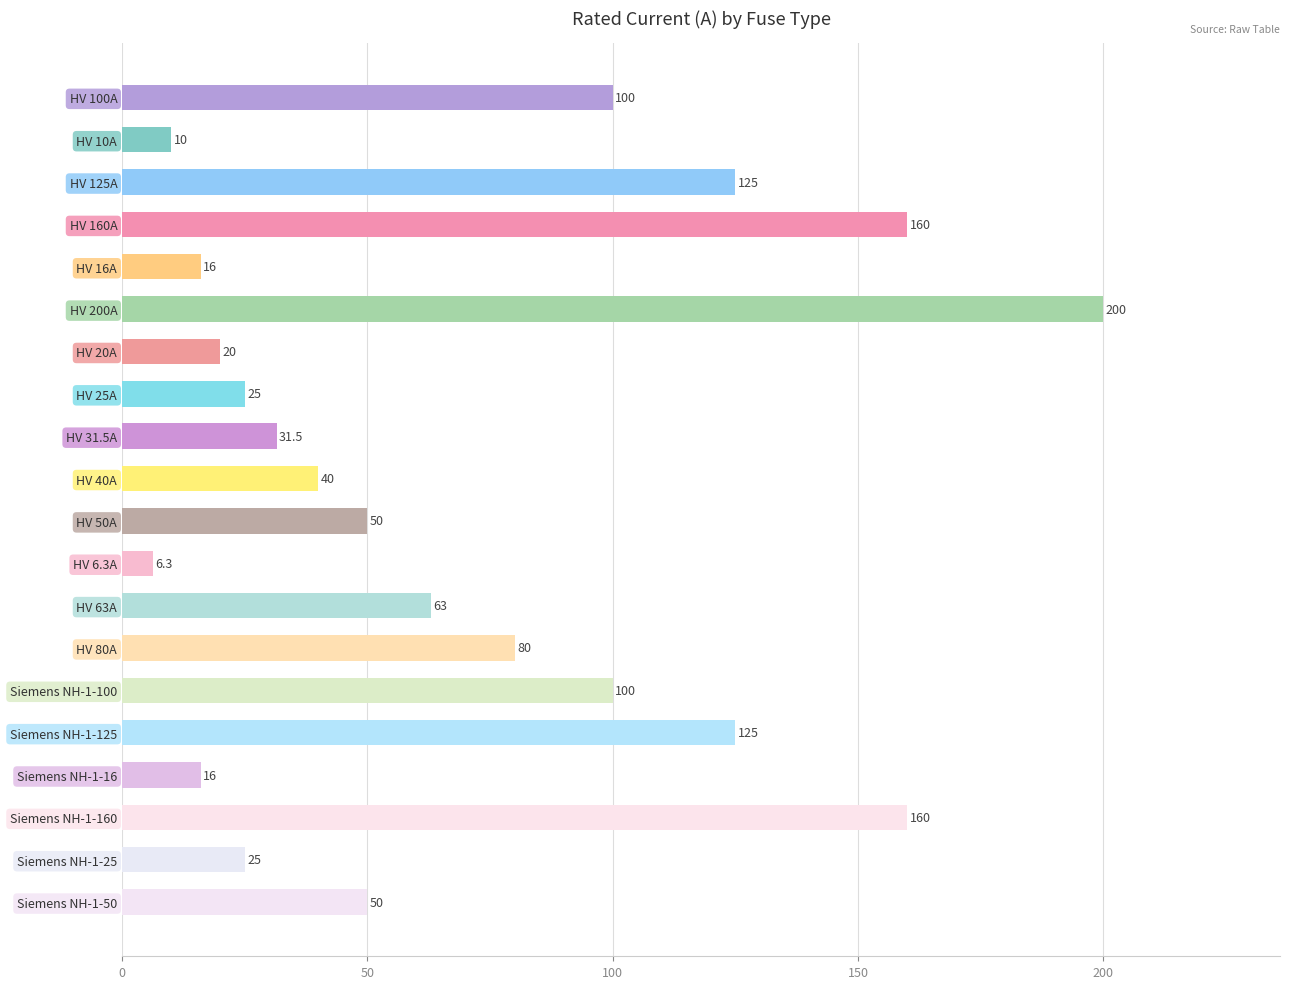

Reading top to bottom, transcribe all the data shown in this chart.

HV 100A=100.0	HV 10A=10.0	HV 125A=125.0	HV 160A=160.0	HV 16A=16.0	HV 200A=200.0	HV 20A=20.0	HV 25A=25.0	HV 31.5A=31.5	HV 40A=40.0	HV 50A=50.0	HV 6.3A=6.3	HV 63A=63.0	HV 80A=80.0	Siemens NH-1-100=100.0	Siemens NH-1-125=125.0	Siemens NH-1-16=16.0	Siemens NH-1-160=160.0	Siemens NH-1-25=25.0	Siemens NH-1-50=50.0